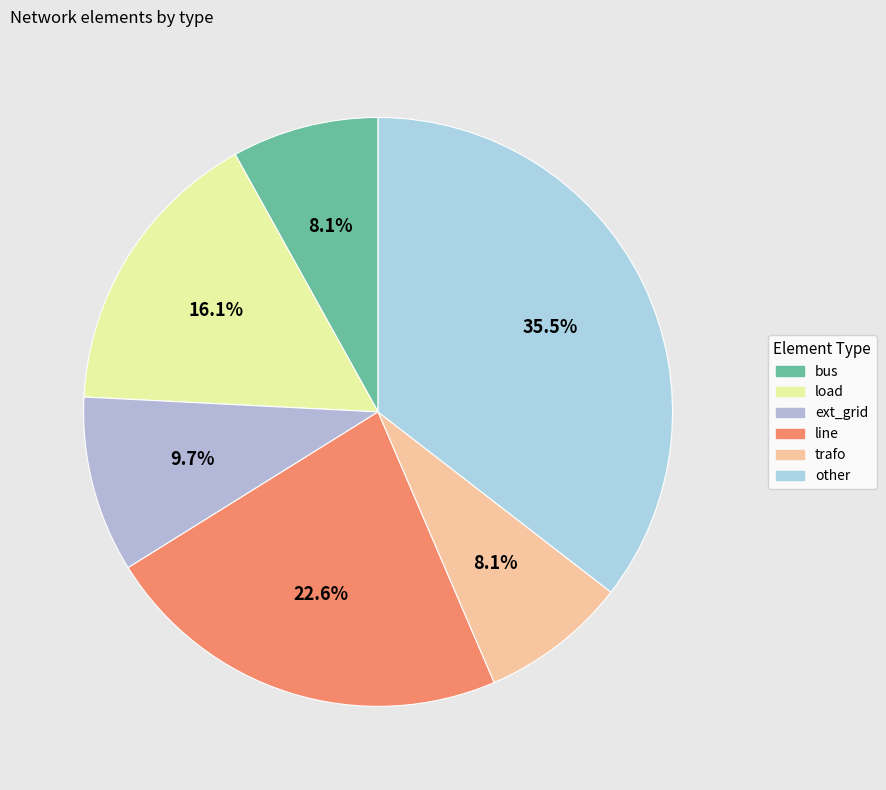

Is the sum of ext_grid and line greater than half?

No